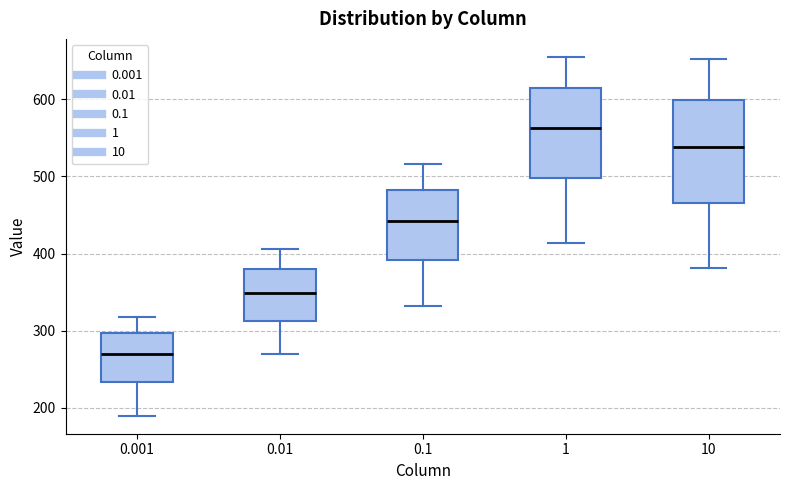

Where is the upper edge of the box at x = 10 on the y-axis? The values are not printed on the chart, so give them approximately, as read against the axis.

600